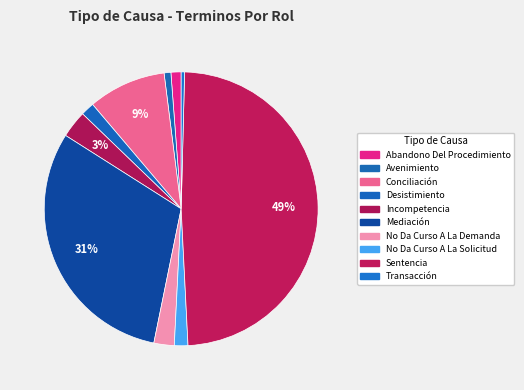

How many slices are in this pie chart?

10